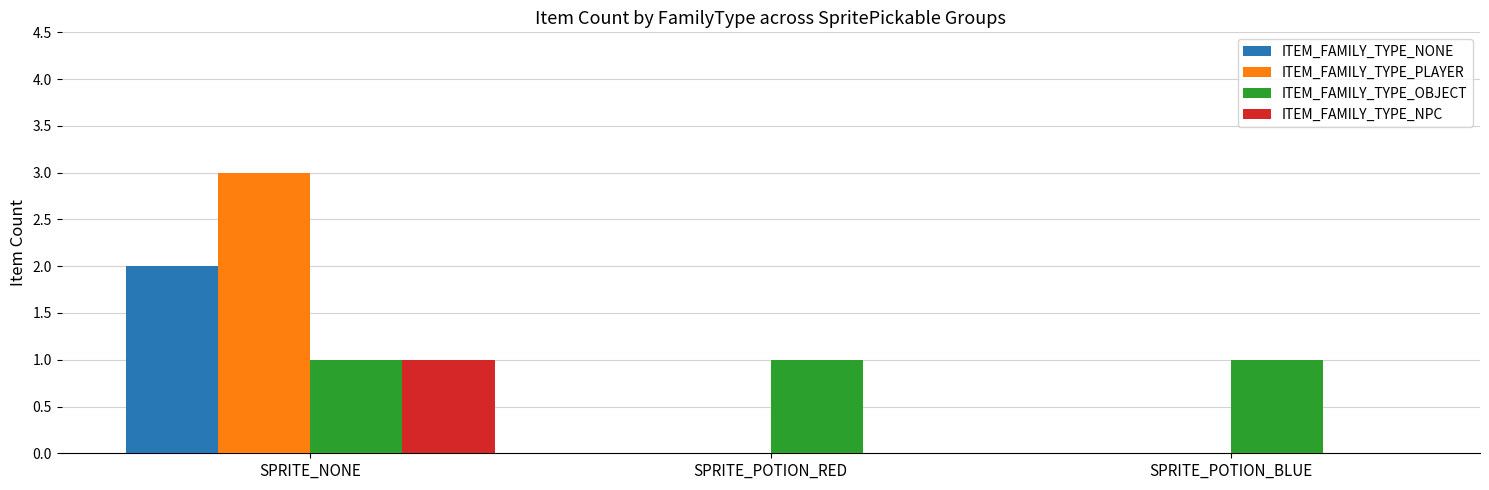

What are all the series names shown in the legend?

ITEM_FAMILY_TYPE_NONE, ITEM_FAMILY_TYPE_PLAYER, ITEM_FAMILY_TYPE_OBJECT, ITEM_FAMILY_TYPE_NPC